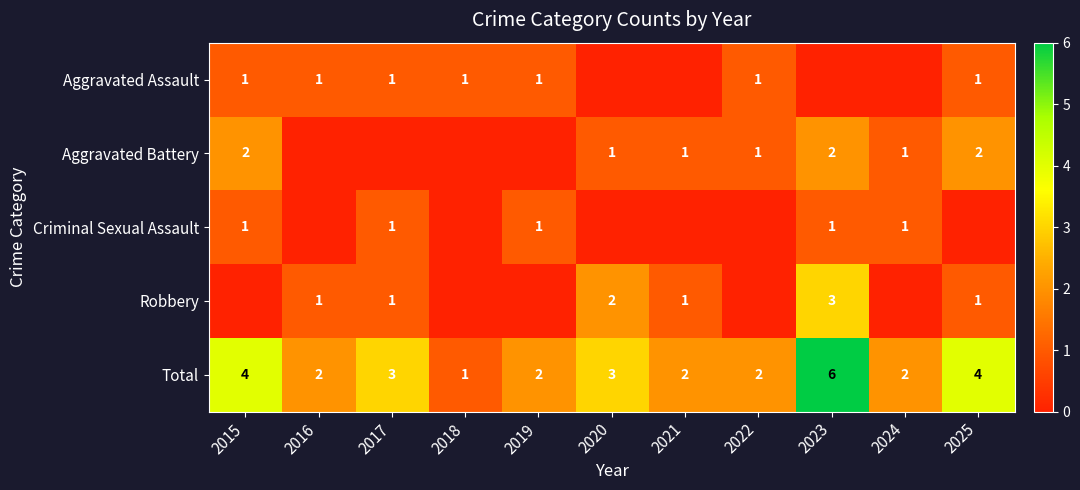

True or false: Robbery has a value of 1 at 2021.

True